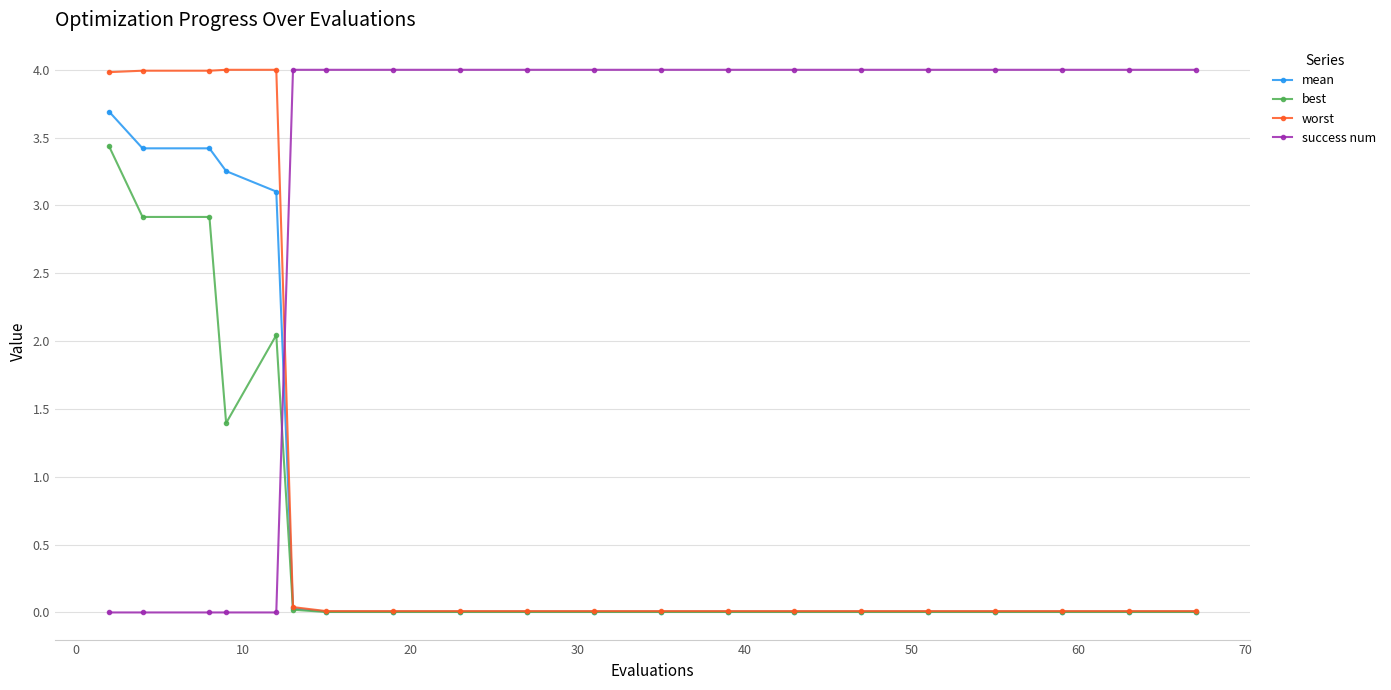

What are all the series names shown in the legend?

mean, best, worst, success num